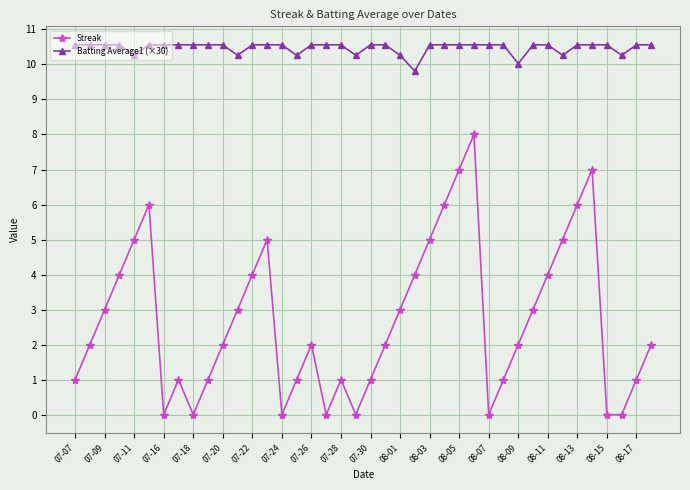

Count the Streak values in the range 1 to 5.

26